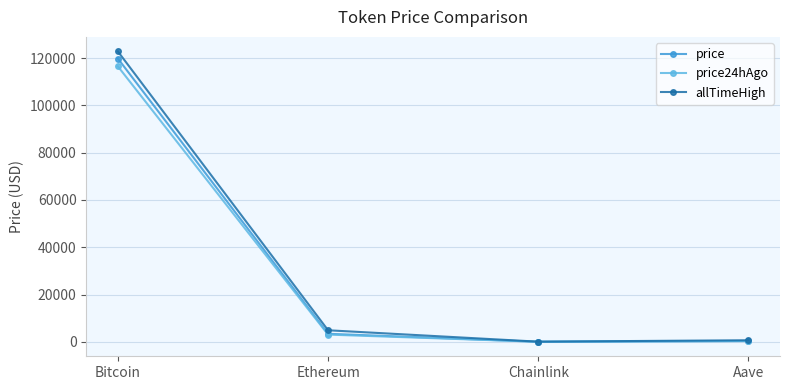

At which category is the sum across all series the highest?

Bitcoin